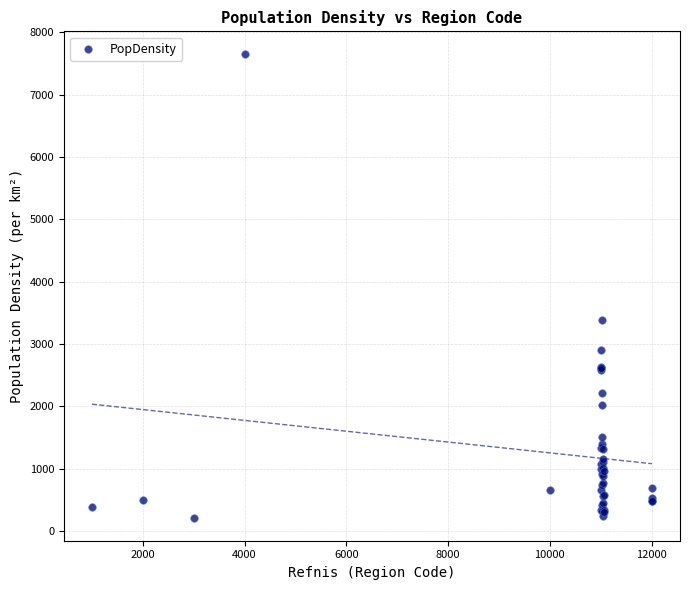

What Y value in the scatter plot is closest to 3930?

3390